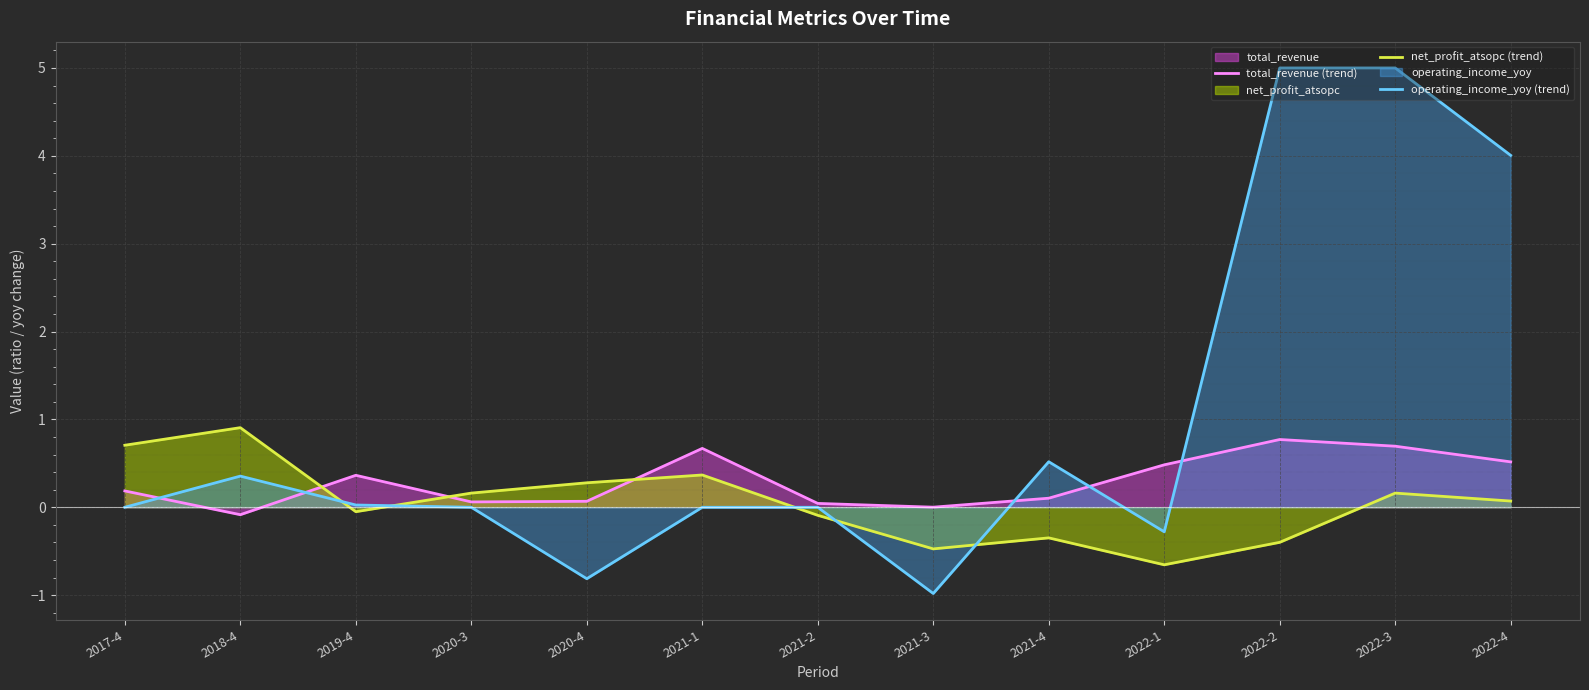

How many interior local valleys does the operating_income_yoy (trend) series have?

3